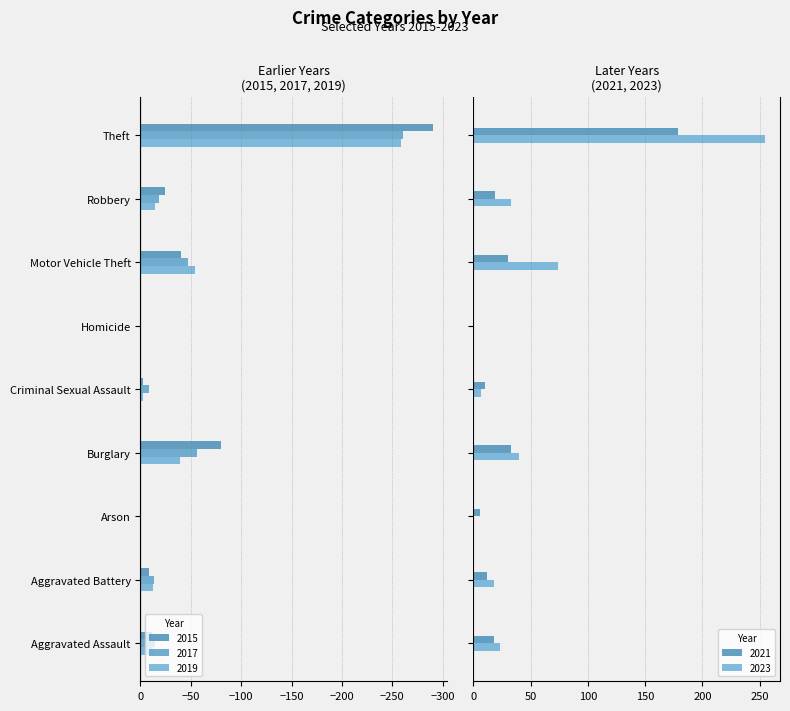

What is the maximum value for 2015?

-1